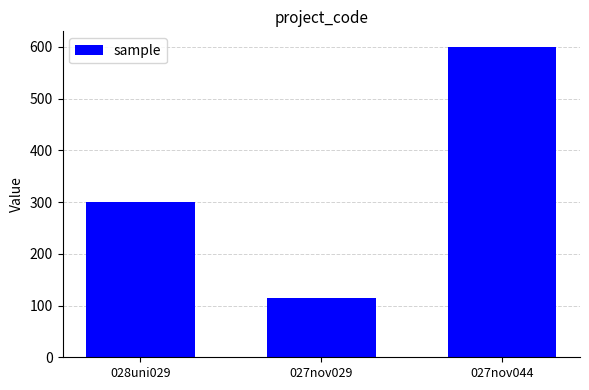

The chart shows a value of 182 at 027nov029. True or false?

False